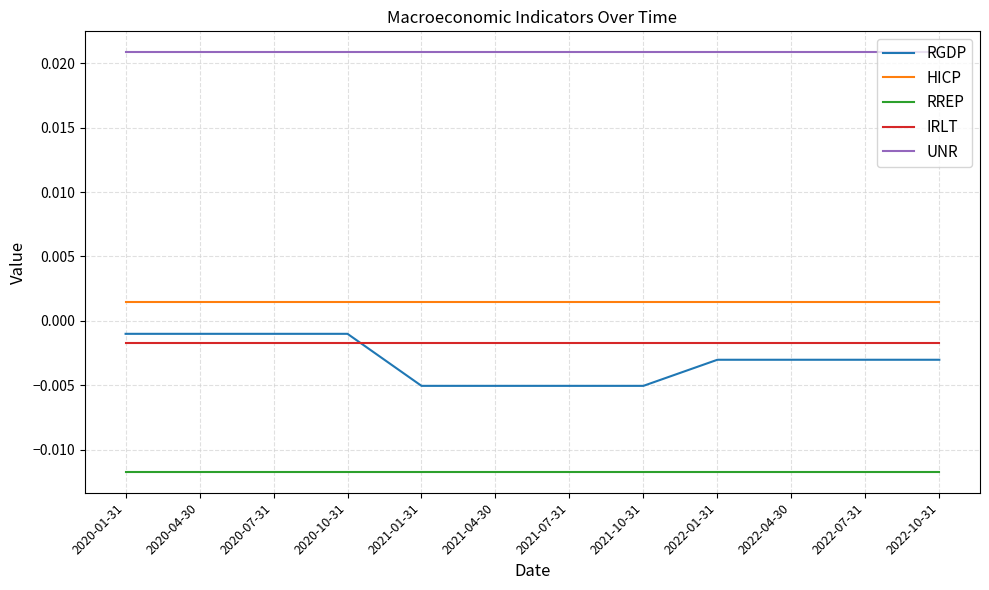

At 2021-07-31, list the series in order from smallest to largest.

RREP, RGDP, IRLT, HICP, UNR